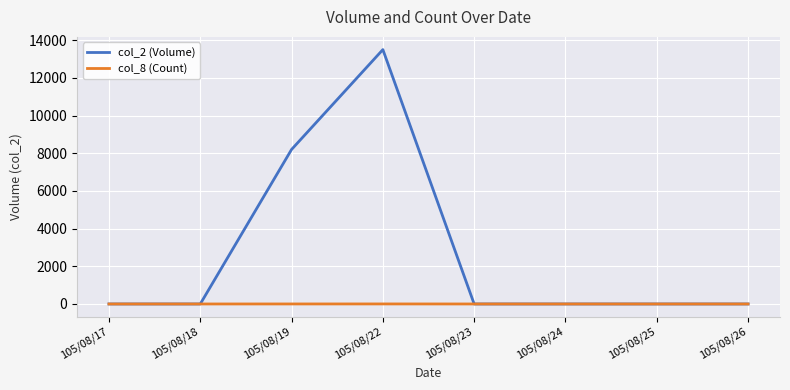

Where is the first local maximum for col_2 (Volume)?

105/08/22